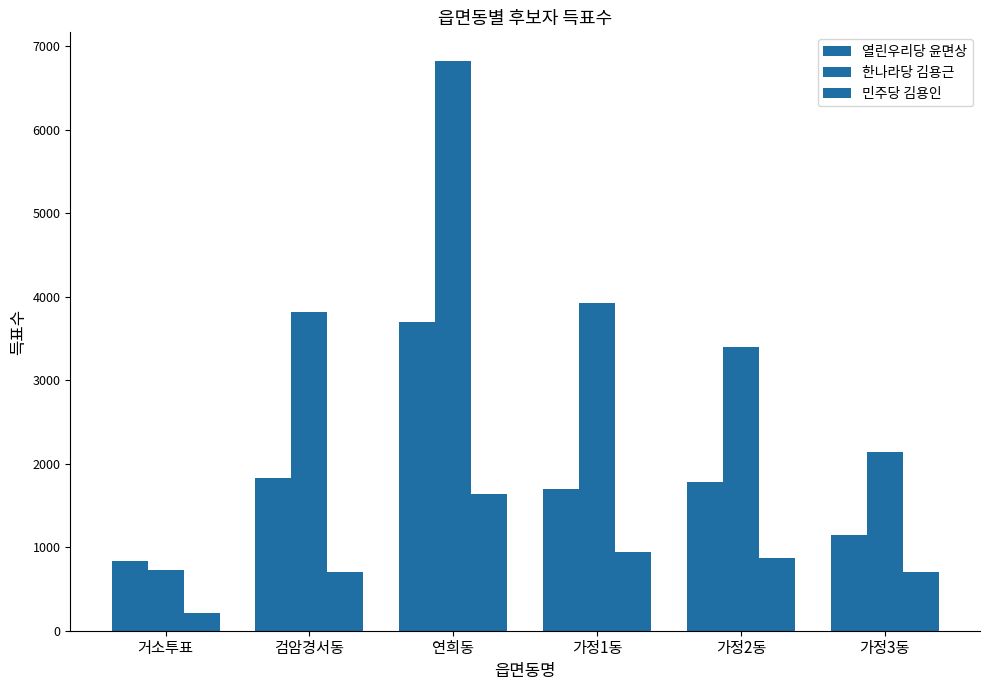

Count the number of categories in the chart.

6